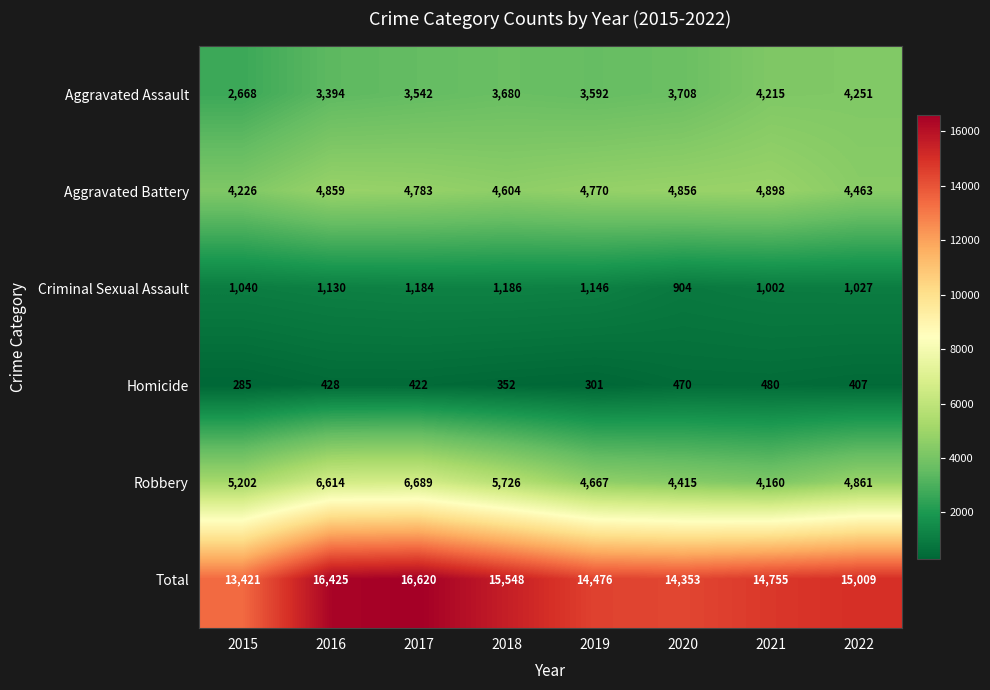

What is the spread (max minus min) of values at 2018?

15196